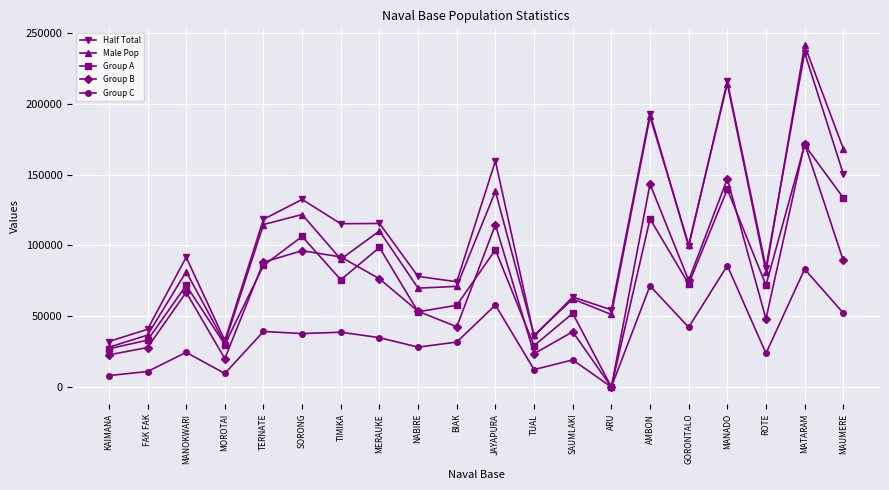

Which category has the highest value in the Half Total series?

MATARAM